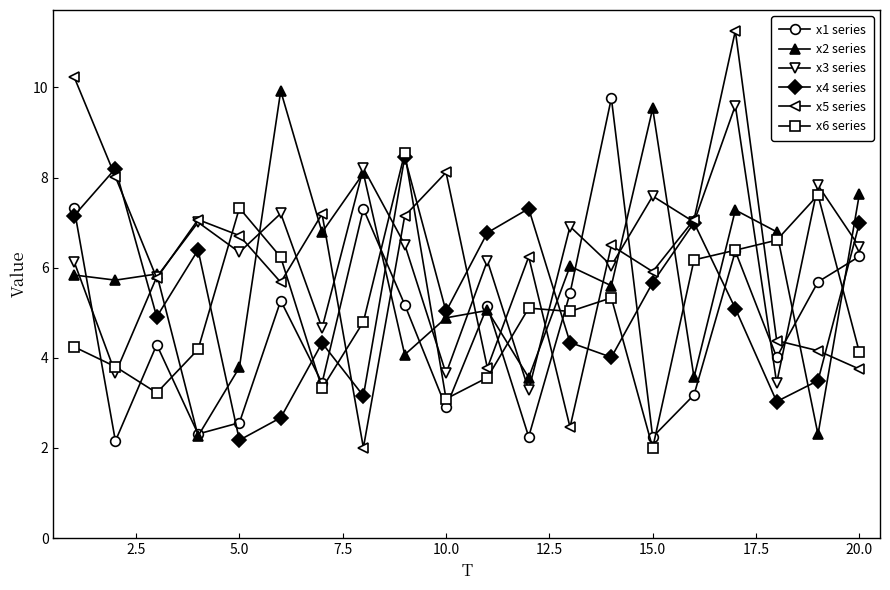

Which series has the widest spread of values?

x5 series